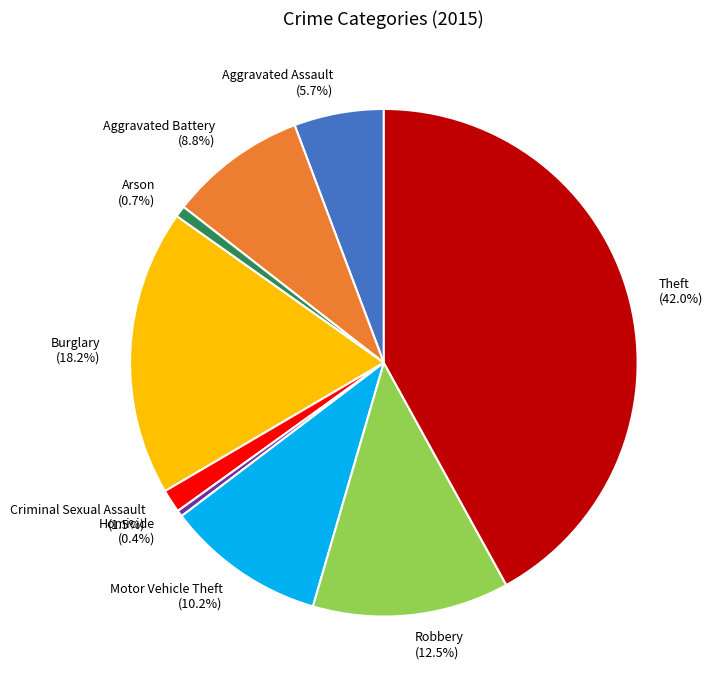

What portion of the pie excludes Burglary?

81.8%